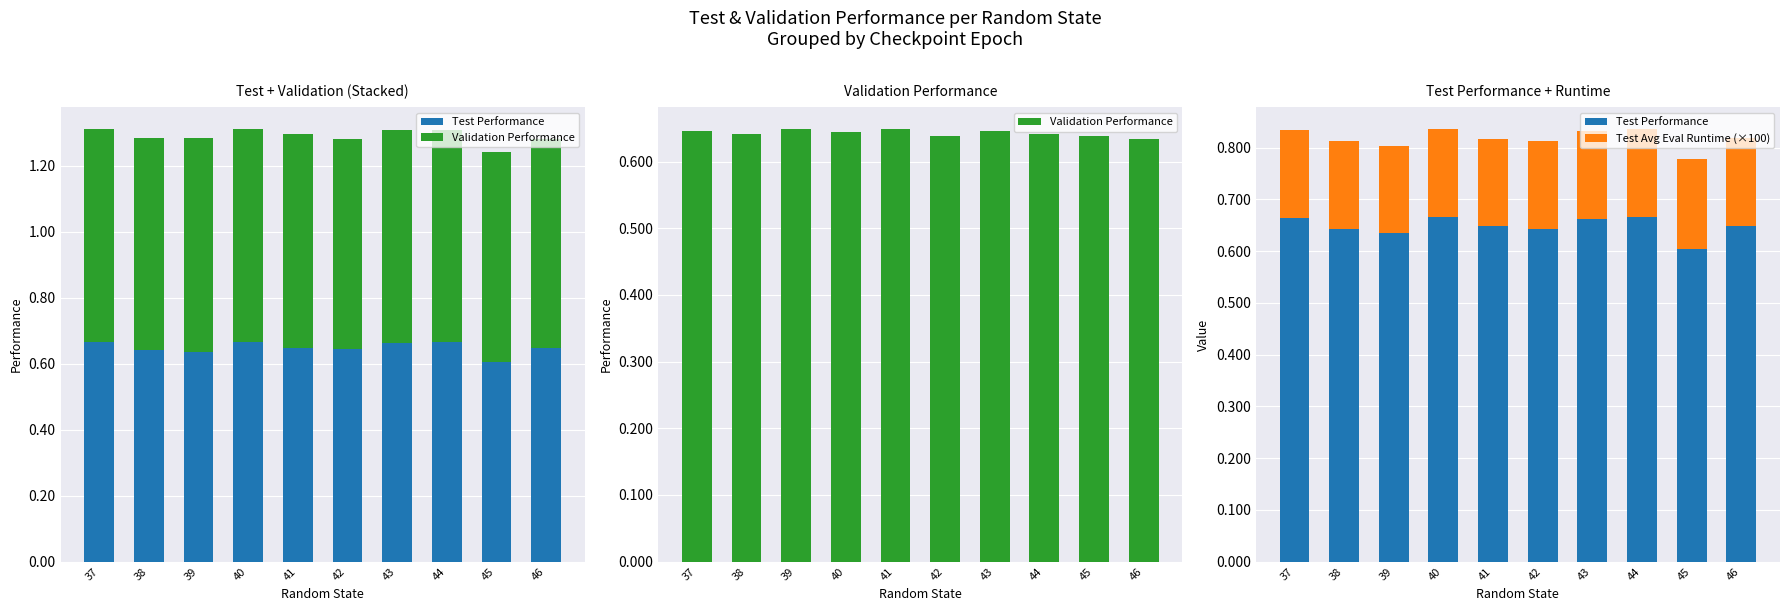

True or false: Test Performance has a value of 0.7 at 43.

True